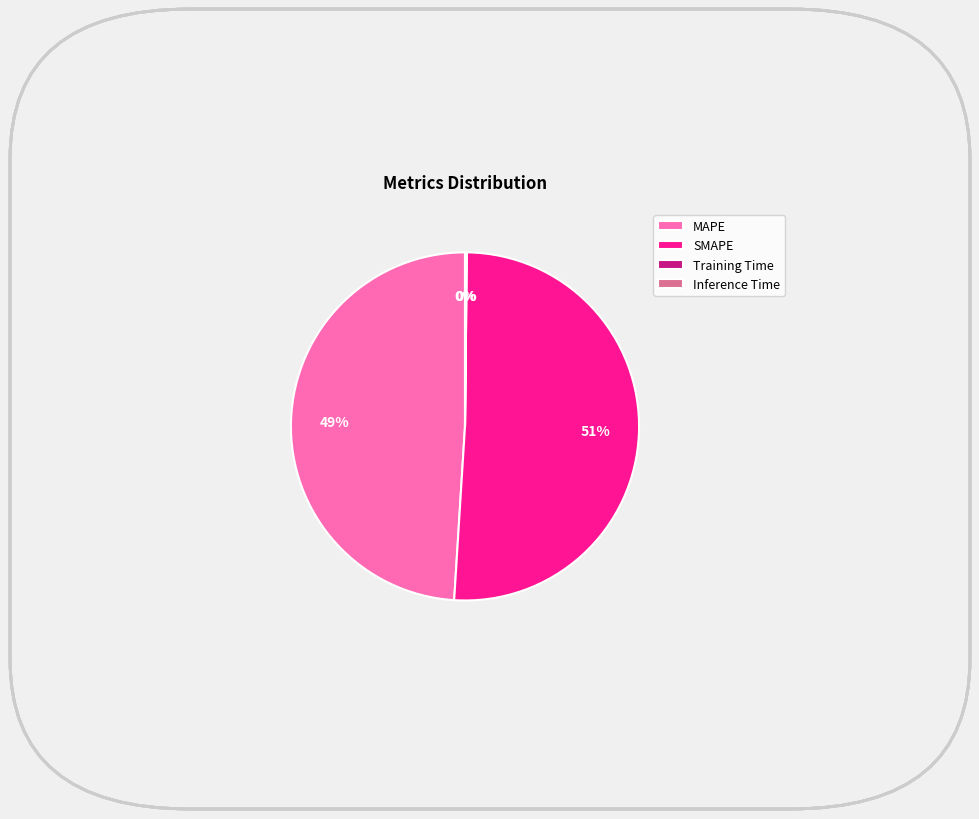

Is it true that MAPE is 49% of the pie?

True